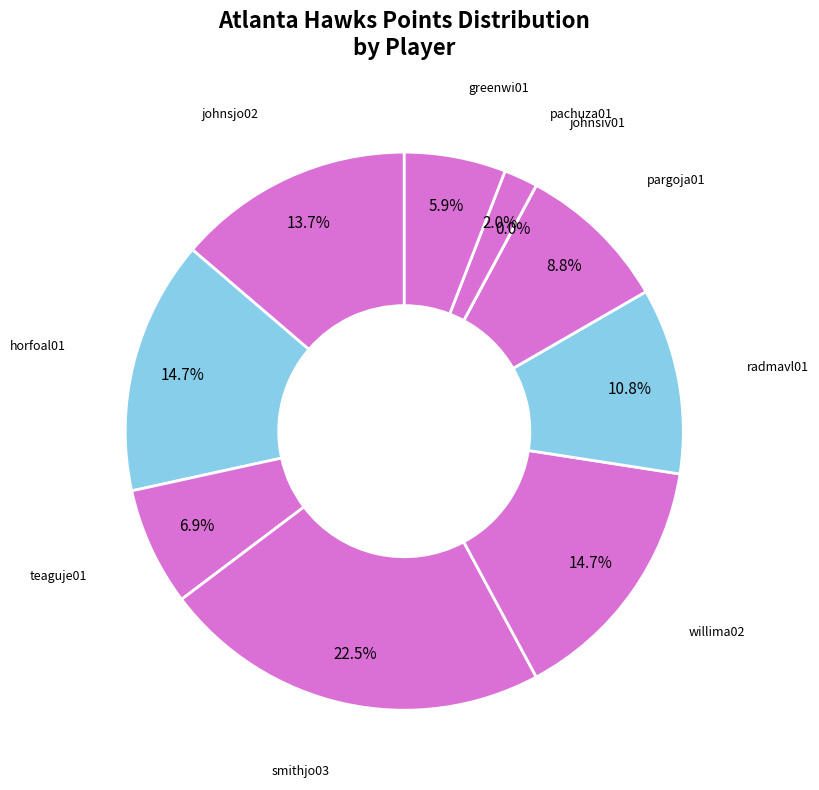

To the nearest percent, what is the combined percentage of teaguje01 and greenwi01?

13%